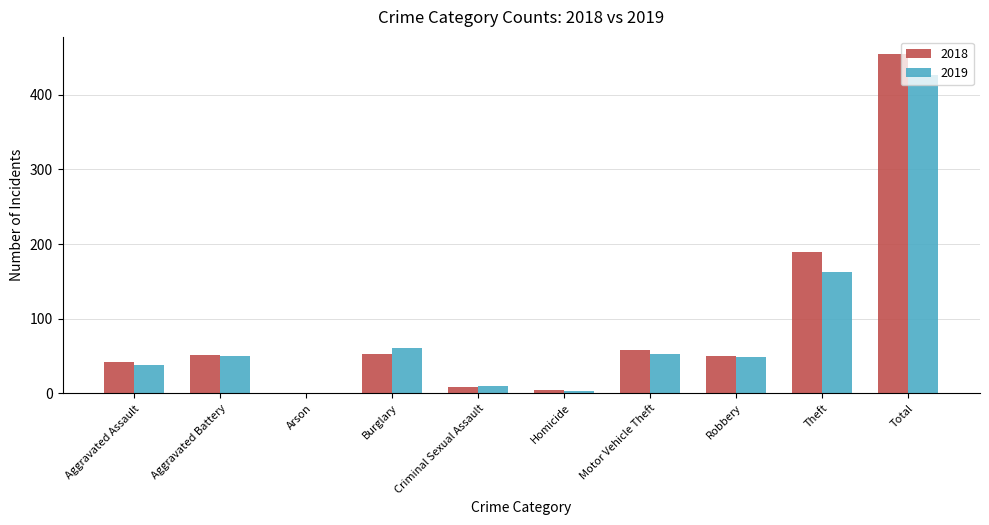

How many groups of bars are there?

10